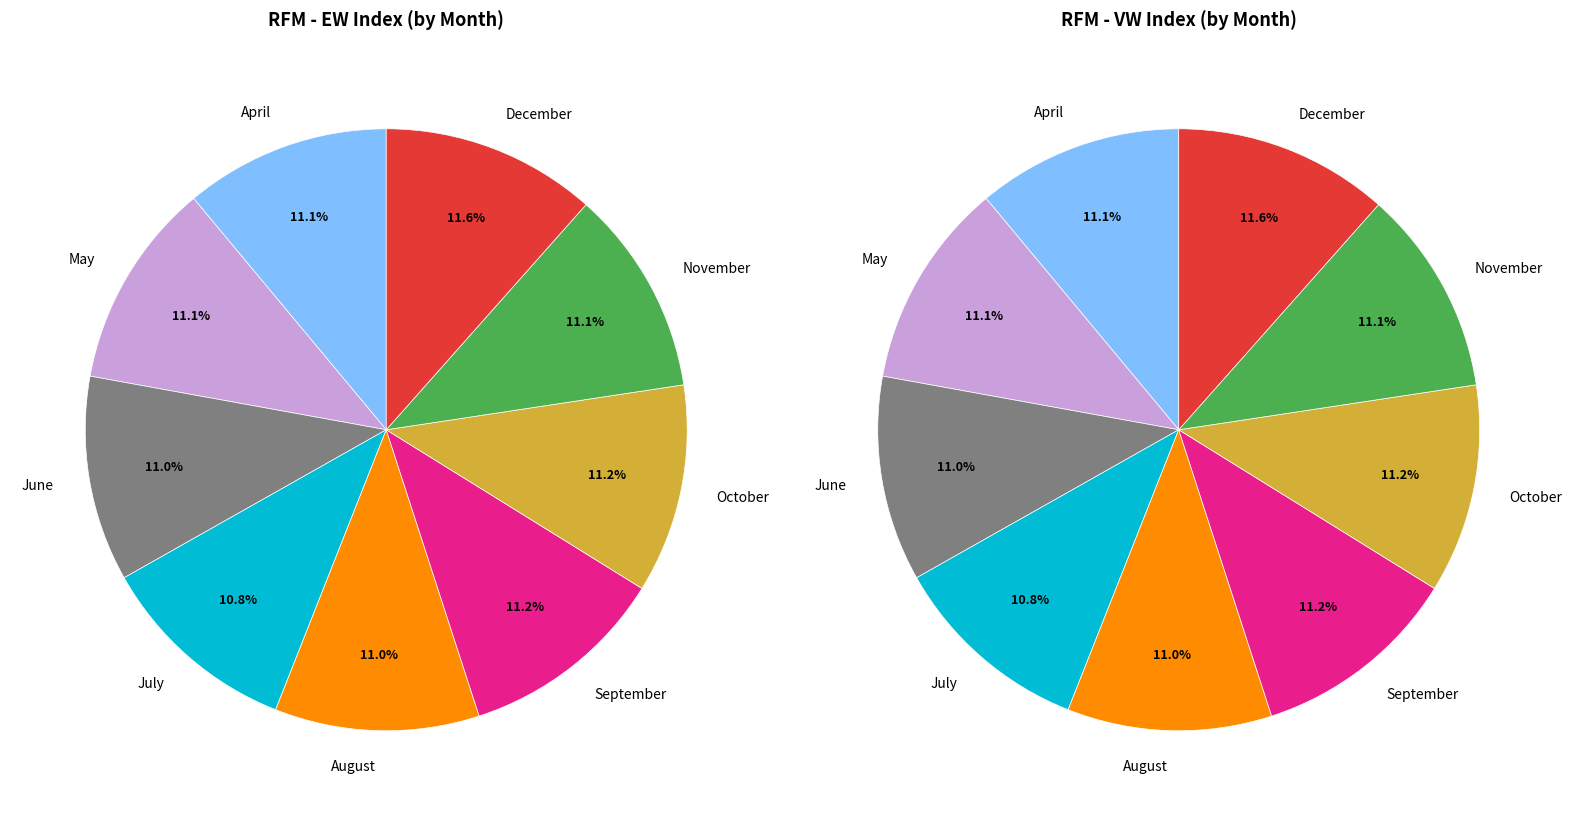

Combined, what portion of the pie is 2 and 7?

22.1%